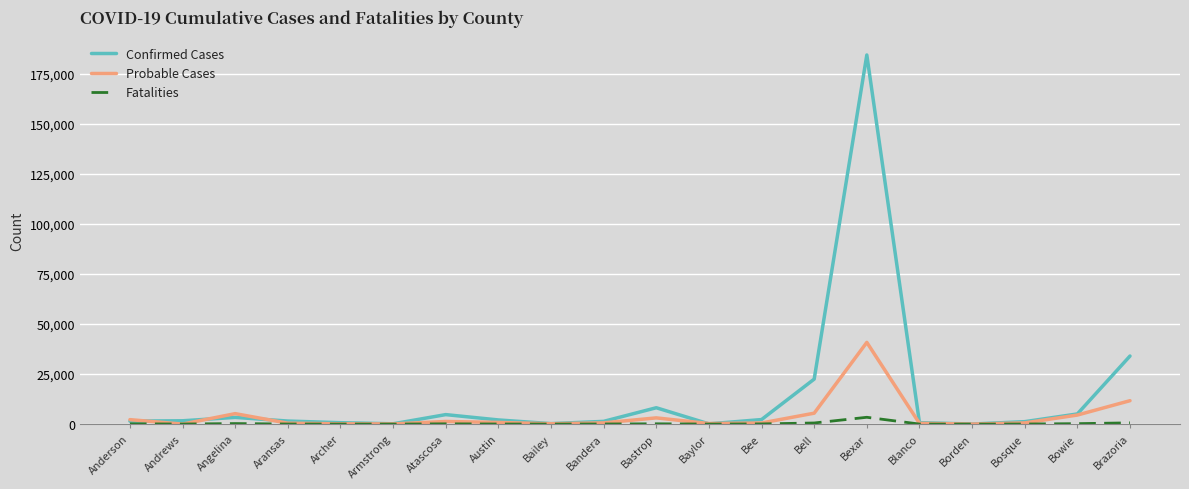

Which series has the widest spread of values?

Confirmed Cases